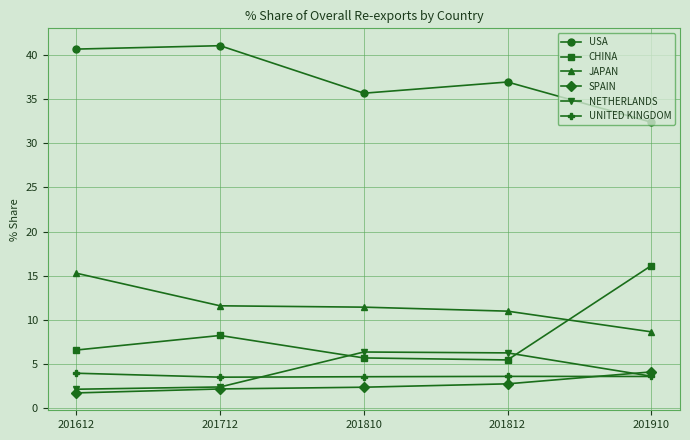

How many distinct data groups are displayed?

6